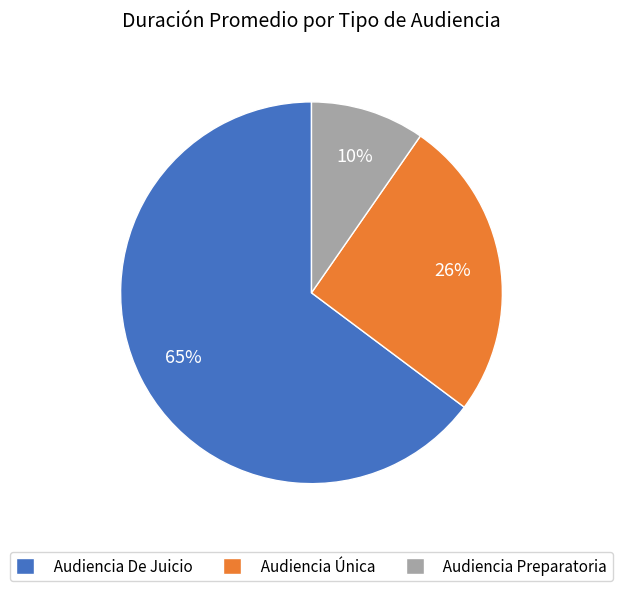

What percentage is the Audiencia Única slice, to the nearest percent?

26%